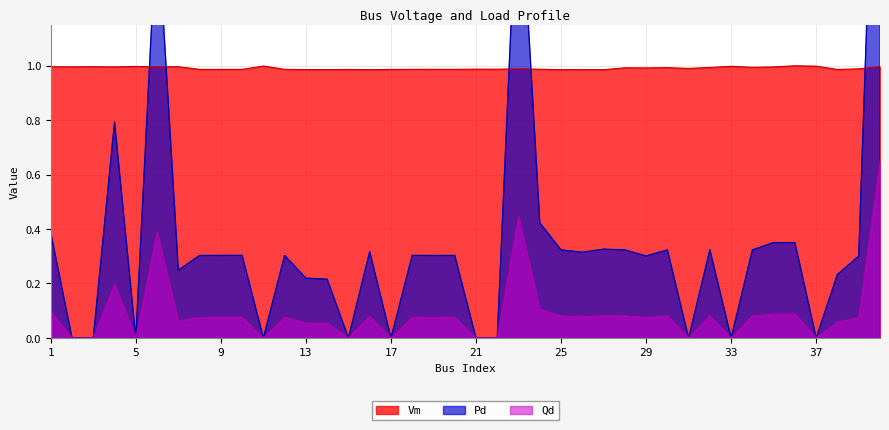

The Qd series shows 0.0 at 5. True or false?

True